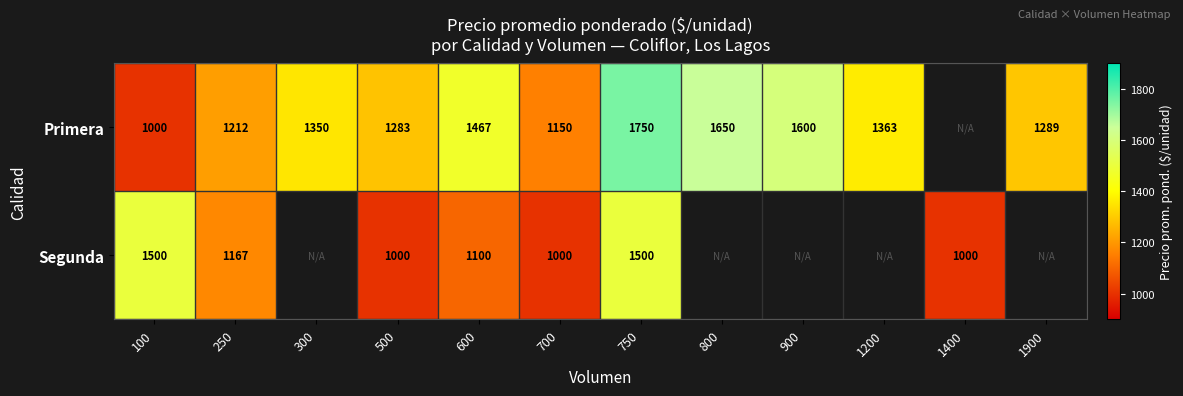

The value of Segunda at 500 is 1000. True or false?

True